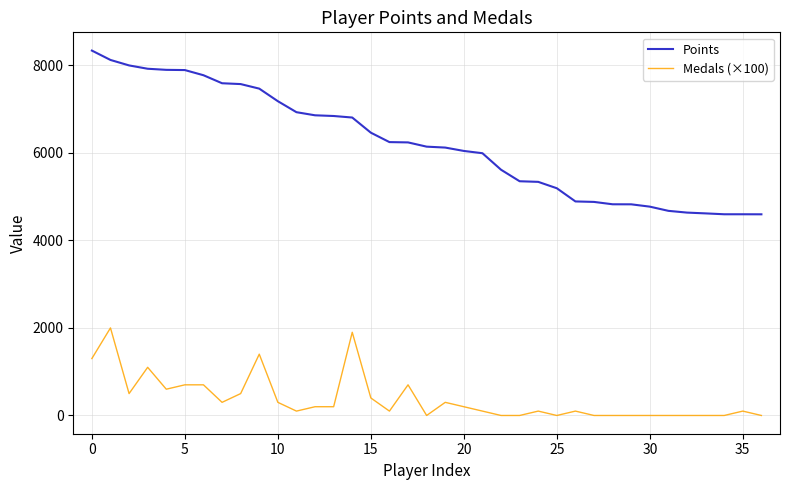

True or false: Points and Medals (×100) cross at least once.

False